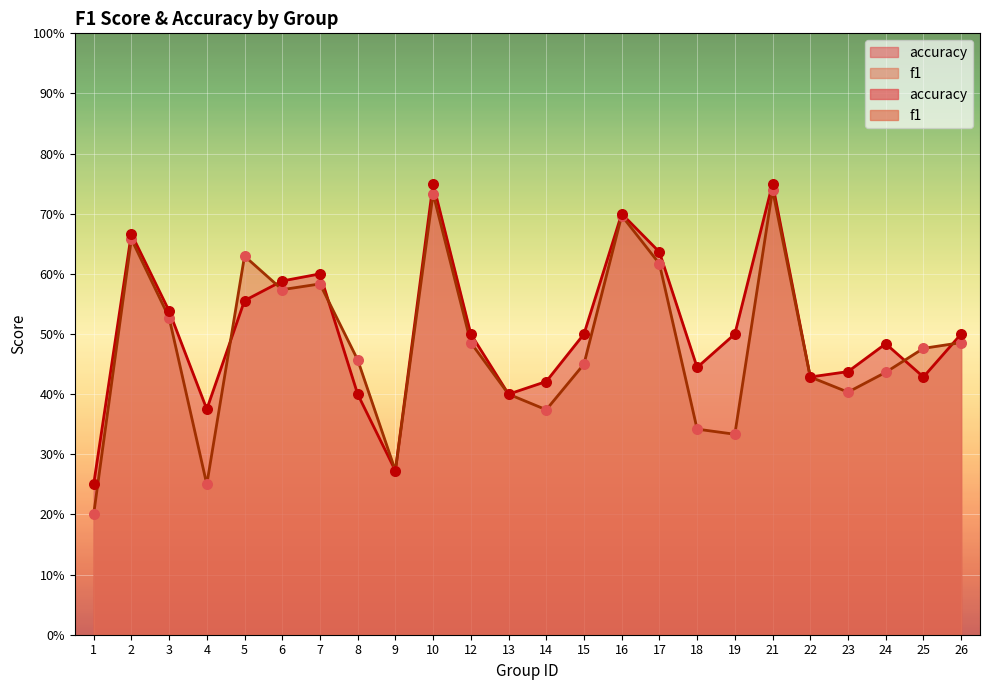

What is the total value across all series at 14?

0.8